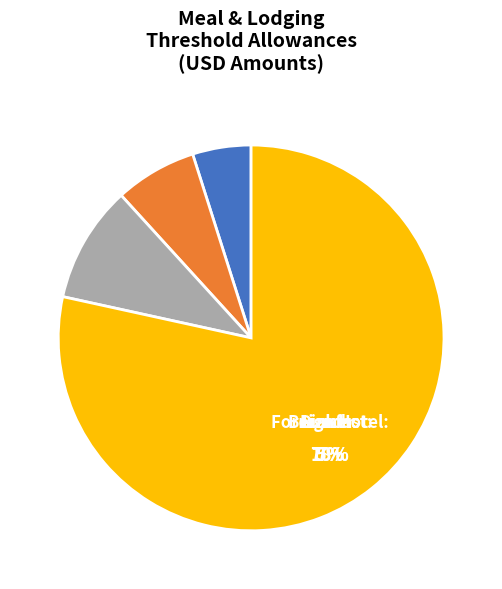

Is there a majority slice in this chart?

Yes